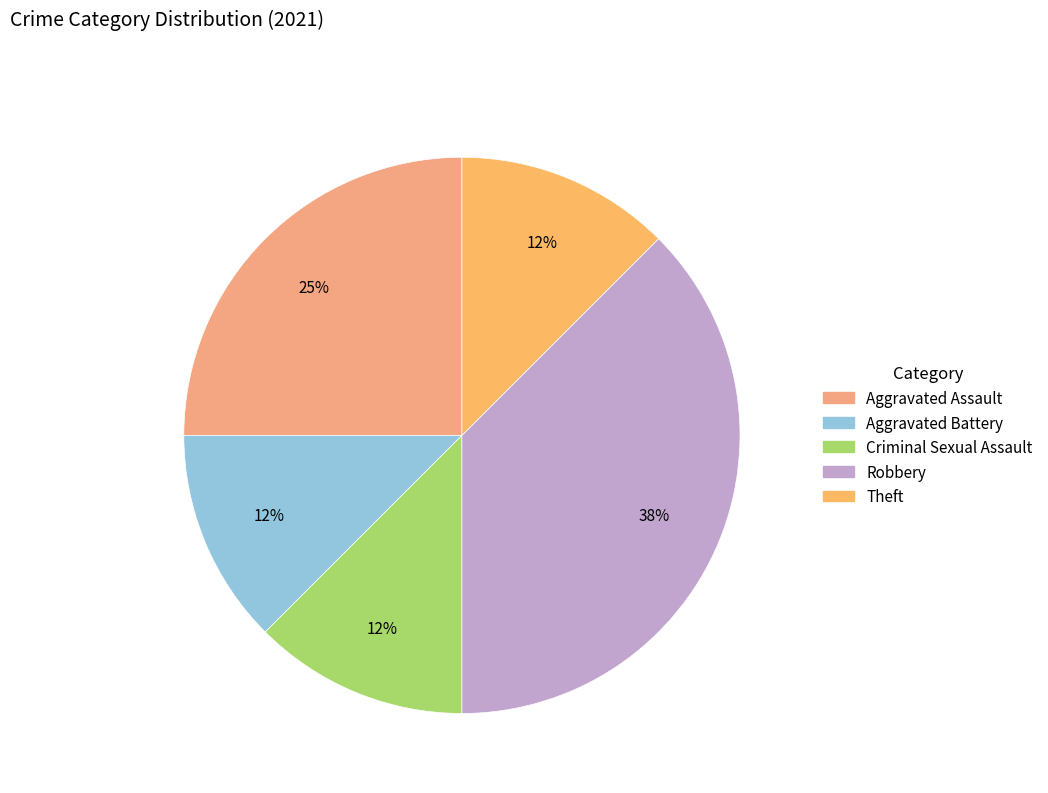

Does Aggravated Assault account for over 50% of the chart?

No